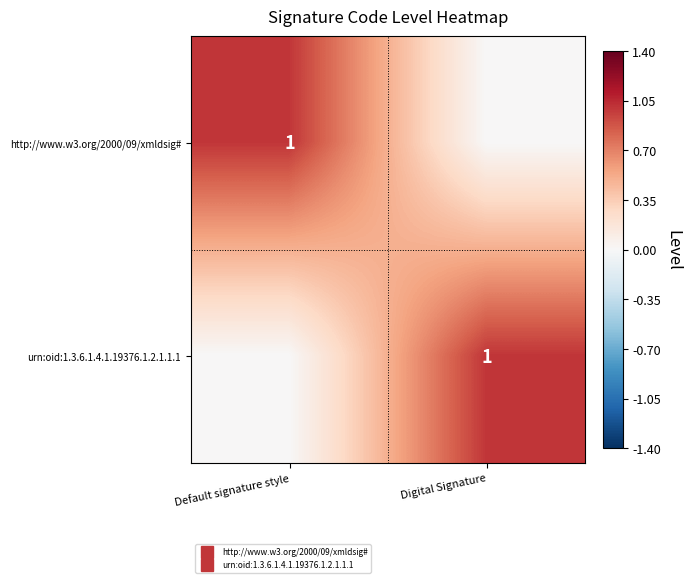

True or false: http://www.w3.org/2000/09/xmldsig# has a value of 1 at Default signature style.

True